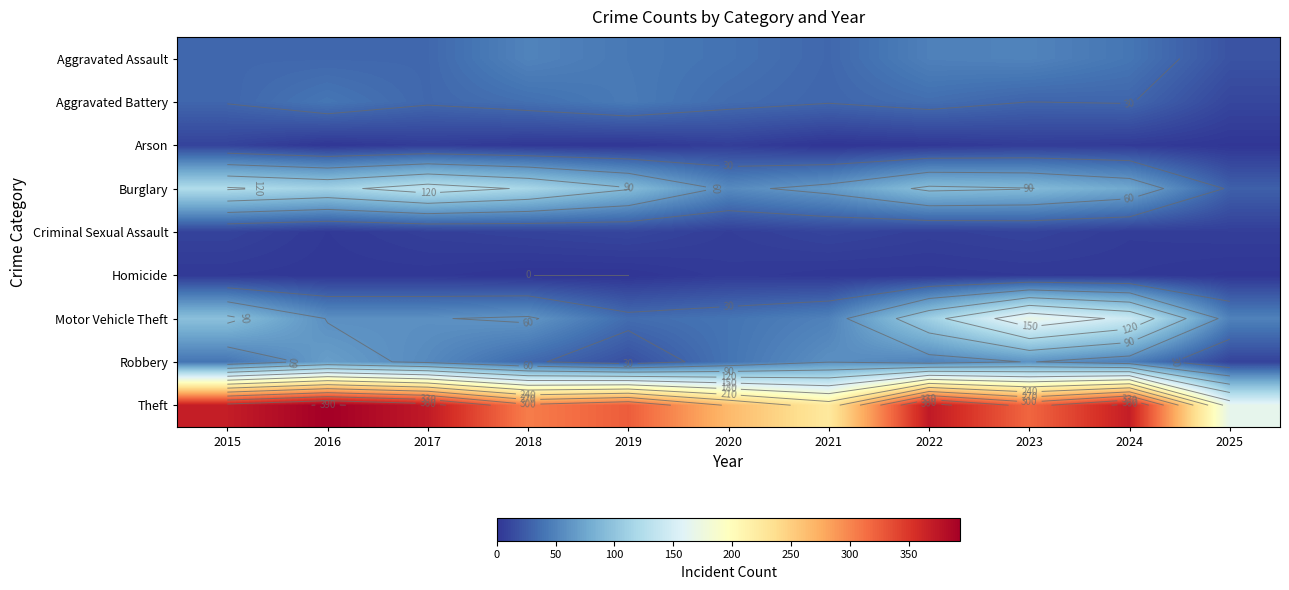

At 2016, list the series in order from largest to smallest.

Theft, Burglary, Robbery, Motor Vehicle Theft, Aggravated Battery, Aggravated Assault, Criminal Sexual Assault, Homicide, Arson